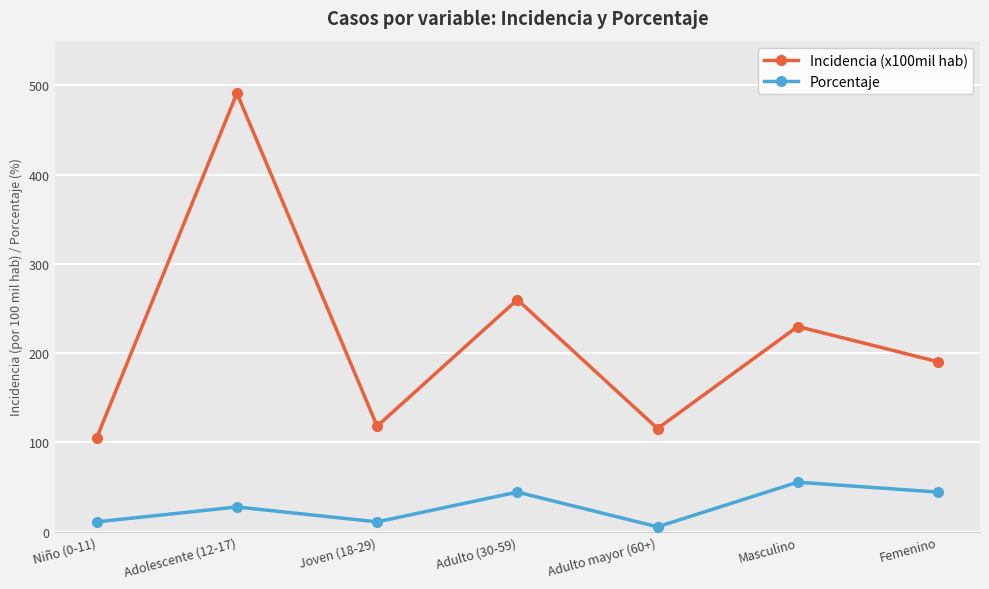

What is the label of the 1st point from the left?

Niño (0-11)